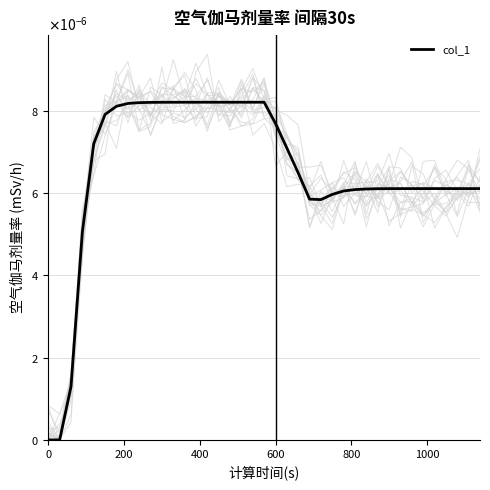

How many values exceed 0?

37